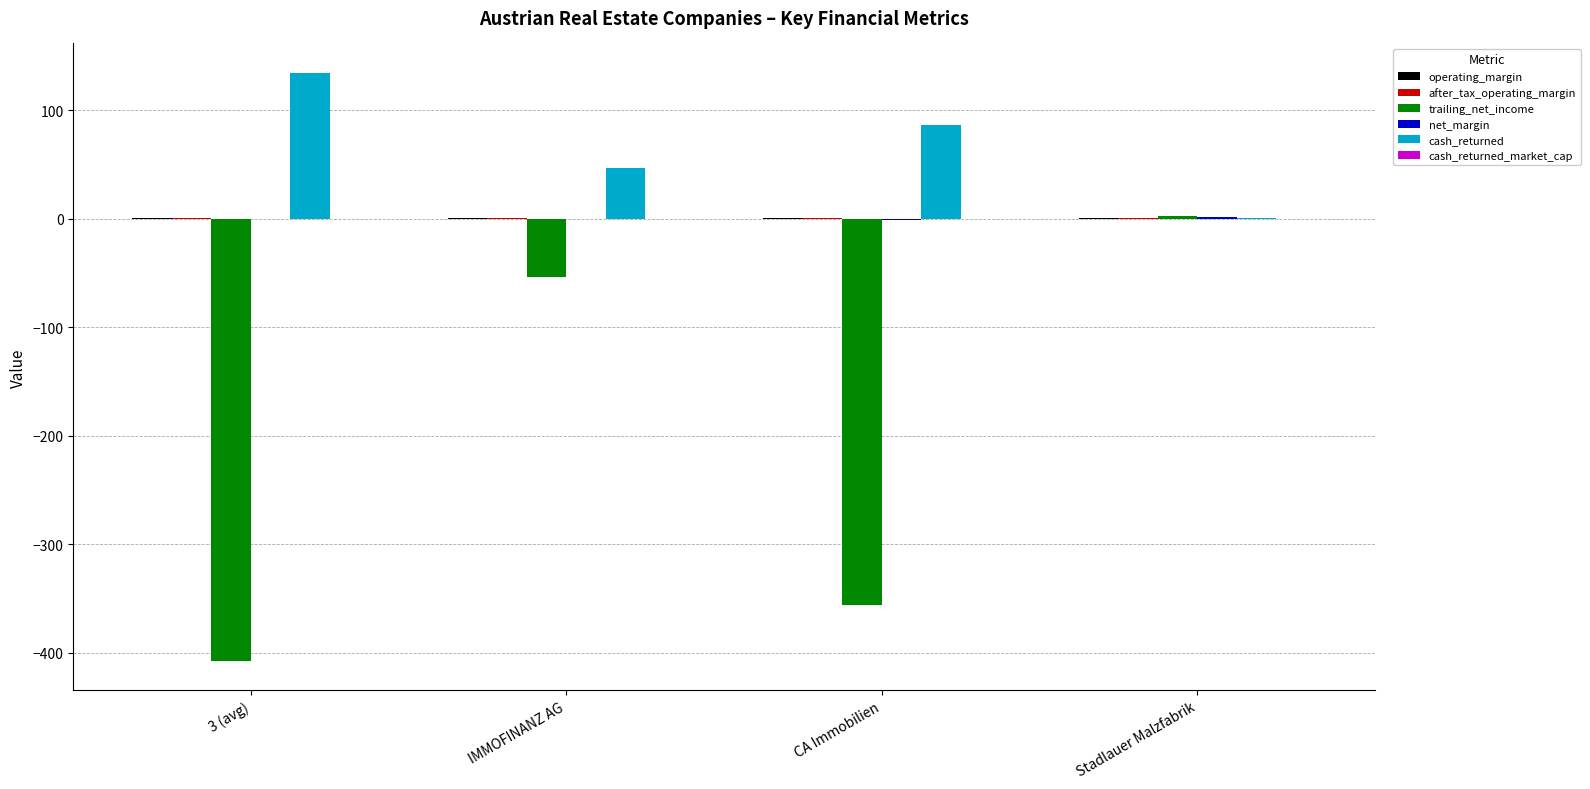

Which category has the highest value in the trailing_net_income series?

Stadlauer Malzfabrik